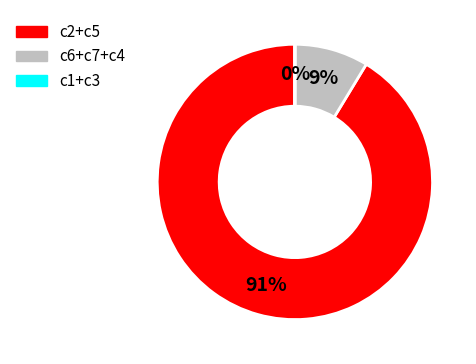

Does any single category account for the majority?

Yes